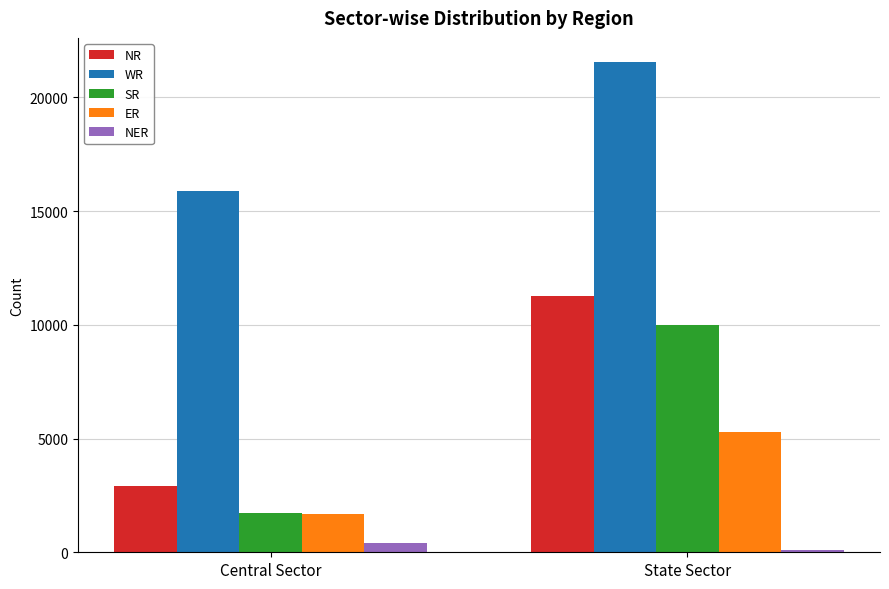

Reading left to right, list all the values displayed in this chart.

NR: 2898	11280
WR: 15876	21542
SR: 1720	10016
ER: 1700	5289
NER: 413	110